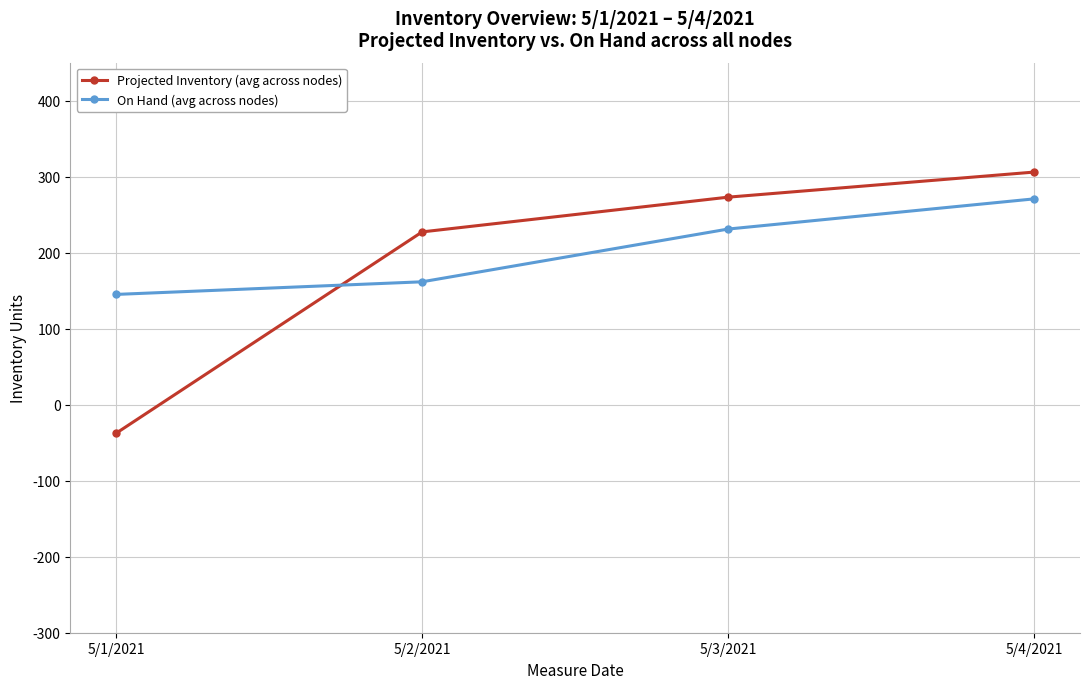

Where does the Projected Inventory (avg across nodes) series first go above 273?

5/3/2021